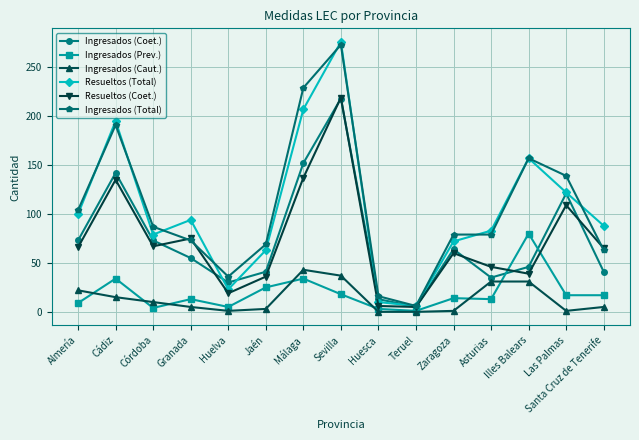

At which category does the chart reach its peak across all series?

Sevilla